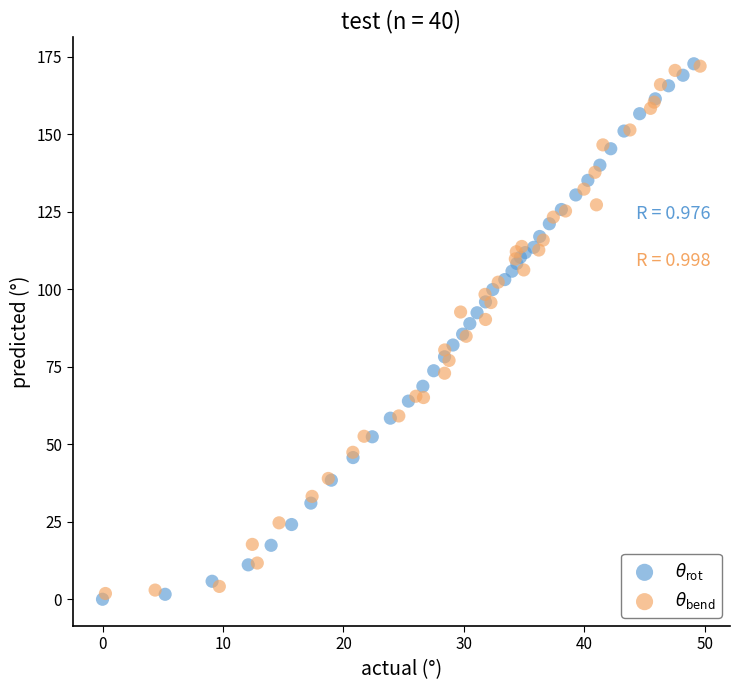

Which series contains the lowest Y value?

$\theta_{\rm rot}$